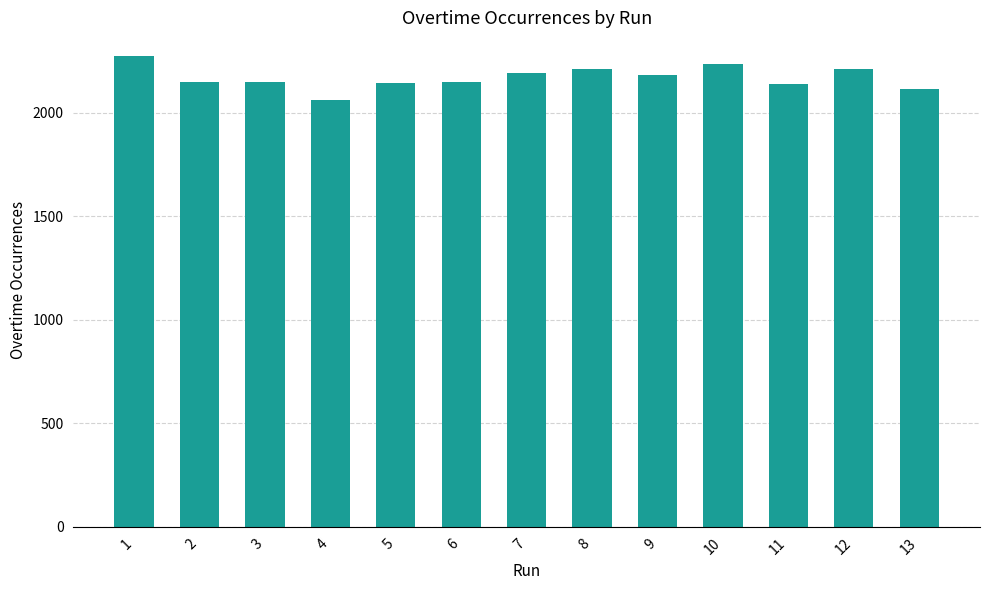

What is the value of the 2nd bar from the left?

2151